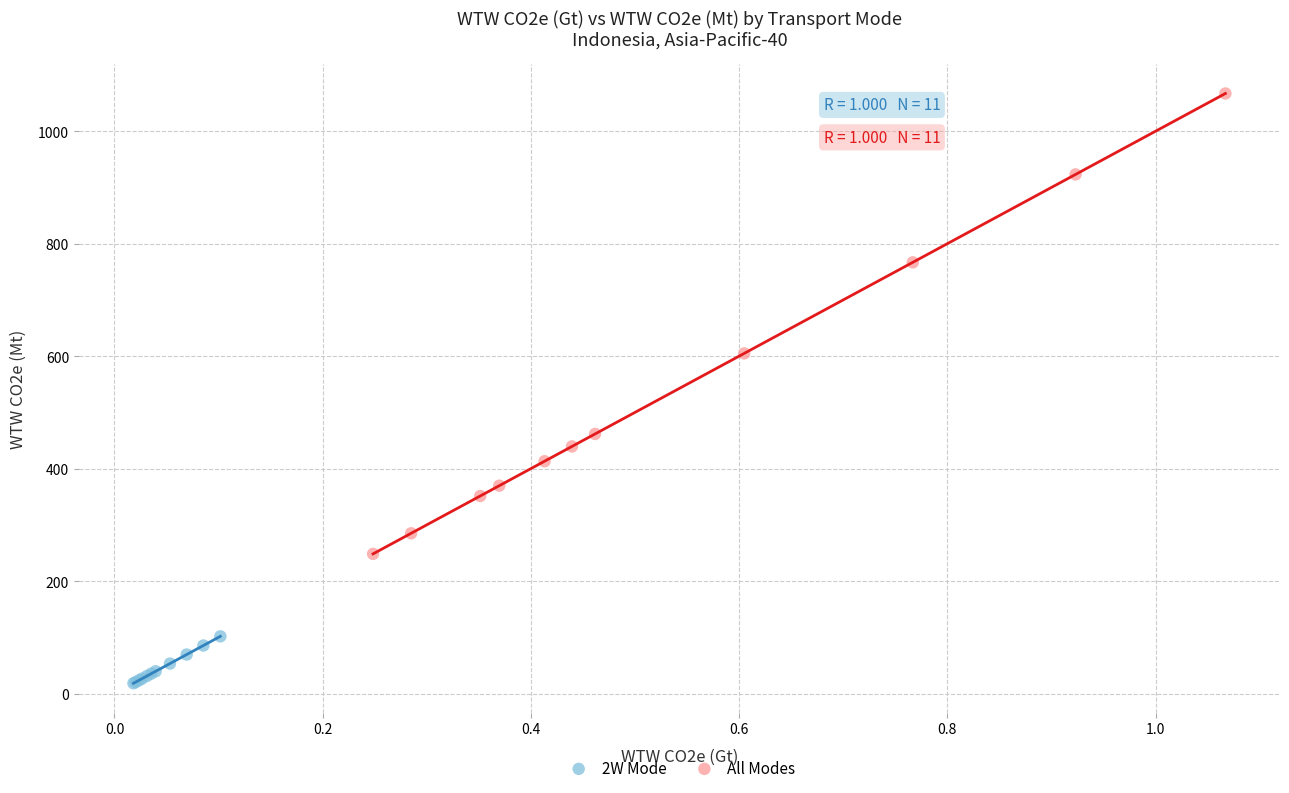

Which series has the widest spread of Y values?

All Modes